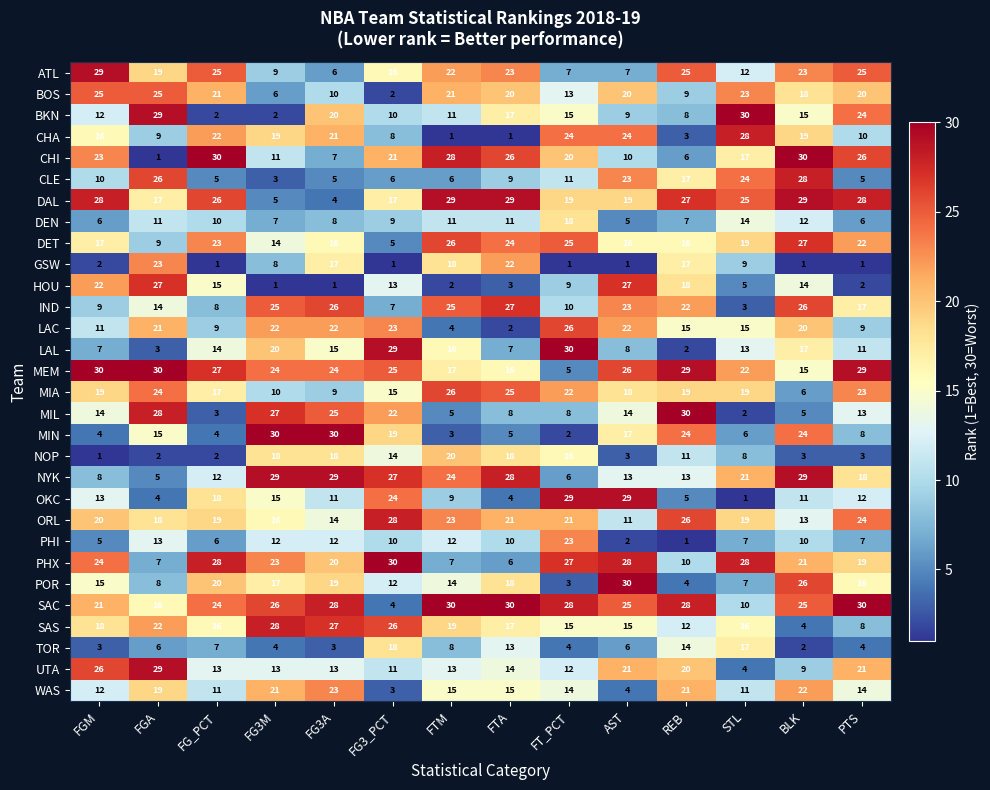

How many values in the OKC series are below 12?

7